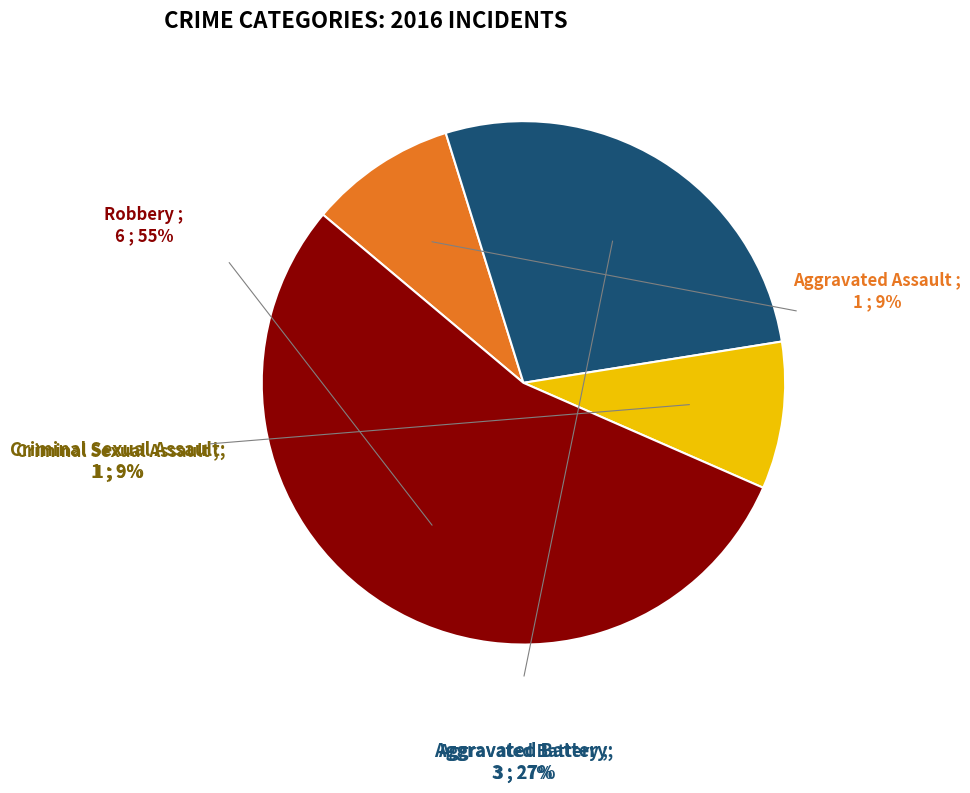

Which category has the biggest portion of the pie?

Robbery